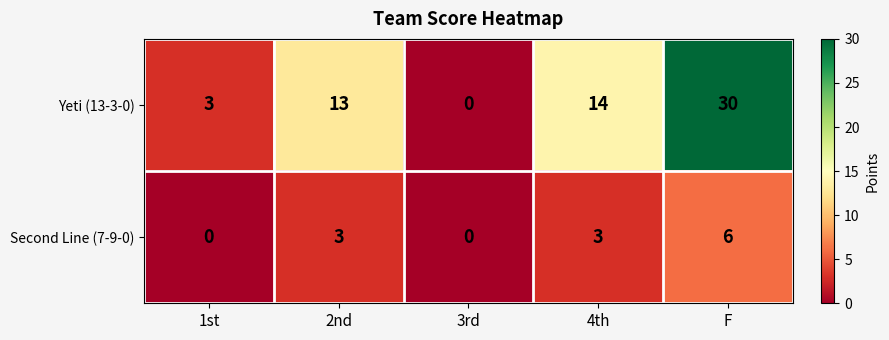

How many categories are shown in the chart?

5